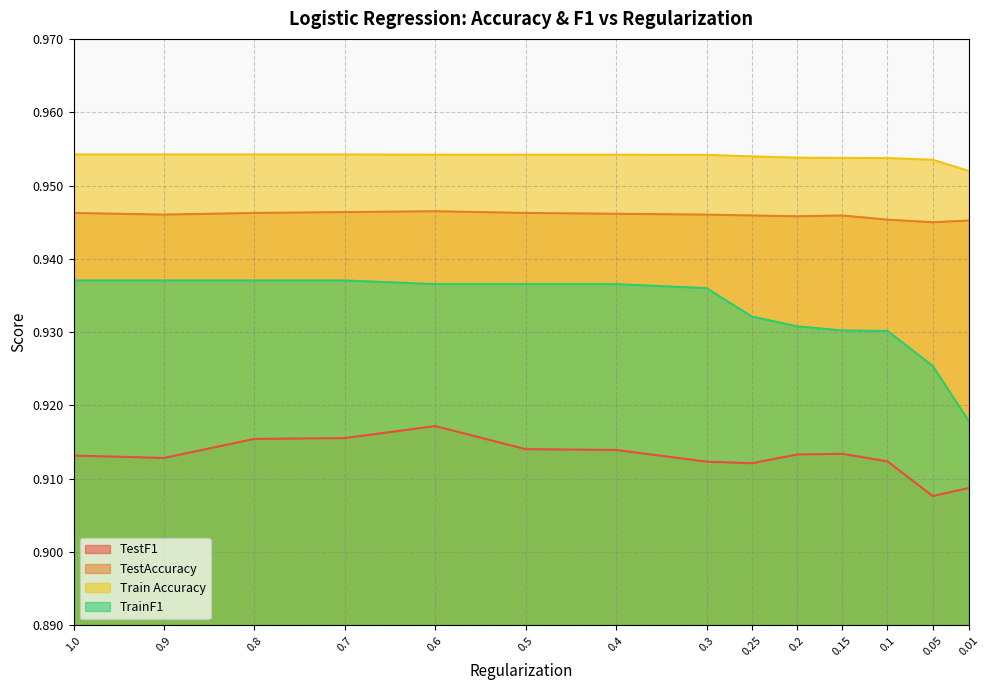

At which category does TestAccuracy reach its first local peak?

0.6